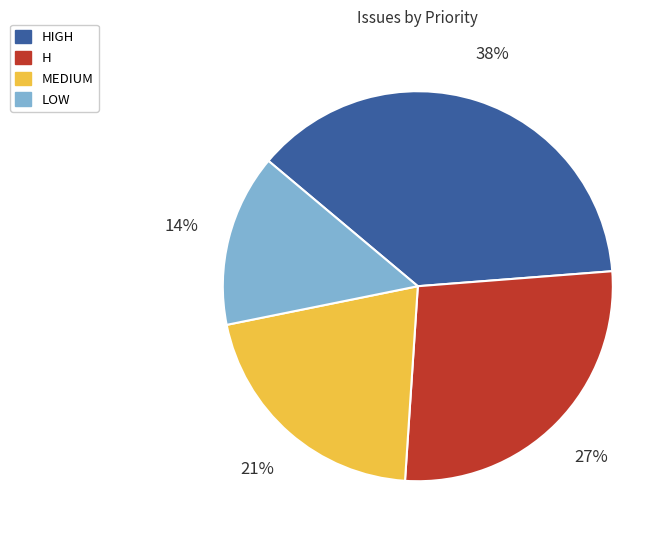

To the nearest percent, what is the average slice percentage?

25%